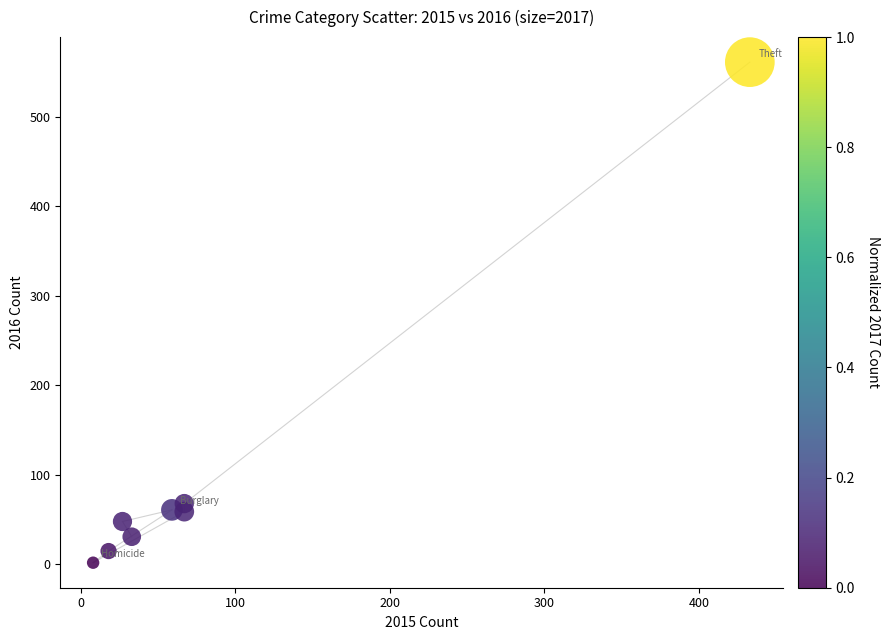

What is the average Y value?

106